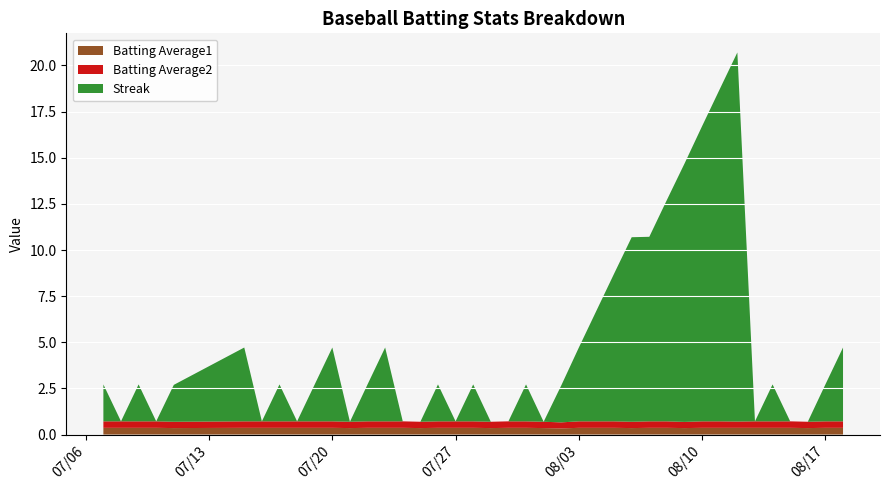

Reading left to right, extract all data points from this chart.

Streak: 2.0	0.0	2.0	0.0	2.0	4.0	0.0	2.0	0.0	2.0	4.0	0.0	2.0	4.0	0.0	0.0	2.0	0.0	2.0	0.0	0.0	2.0	0.0	2.0	4.0	6.0	8.0	10.0	10.0	12.0	14.0	16.0	18.0	20.0	0.0	2.0	0.0	0.0	2.0	4.0
Batting Average2: 0.4	0.4	0.4	0.4	0.3	0.4	0.4	0.4	0.4	0.4	0.4	0.3	0.4	0.4	0.4	0.3	0.4	0.4	0.4	0.3	0.4	0.4	0.3	0.3	0.4	0.4	0.4	0.3	0.4	0.4	0.3	0.4	0.4	0.3	0.4	0.4	0.4	0.3	0.4	0.4
Batting Average1: 0.4	0.4	0.4	0.4	0.4	0.4	0.4	0.4	0.4	0.4	0.4	0.4	0.4	0.4	0.4	0.4	0.4	0.4	0.4	0.4	0.4	0.4	0.4	0.3	0.4	0.4	0.4	0.4	0.4	0.4	0.4	0.4	0.4	0.4	0.4	0.4	0.4	0.4	0.4	0.4